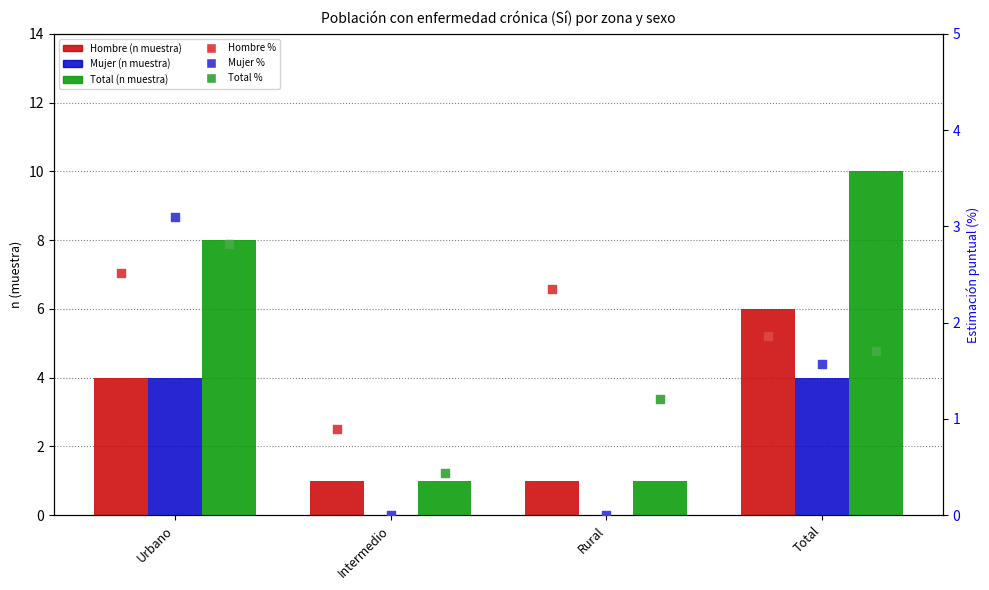

What are all the series names shown in the legend?

Hombre (n muestra), Mujer (n muestra), Total (n muestra), Hombre %, Mujer %, Total %